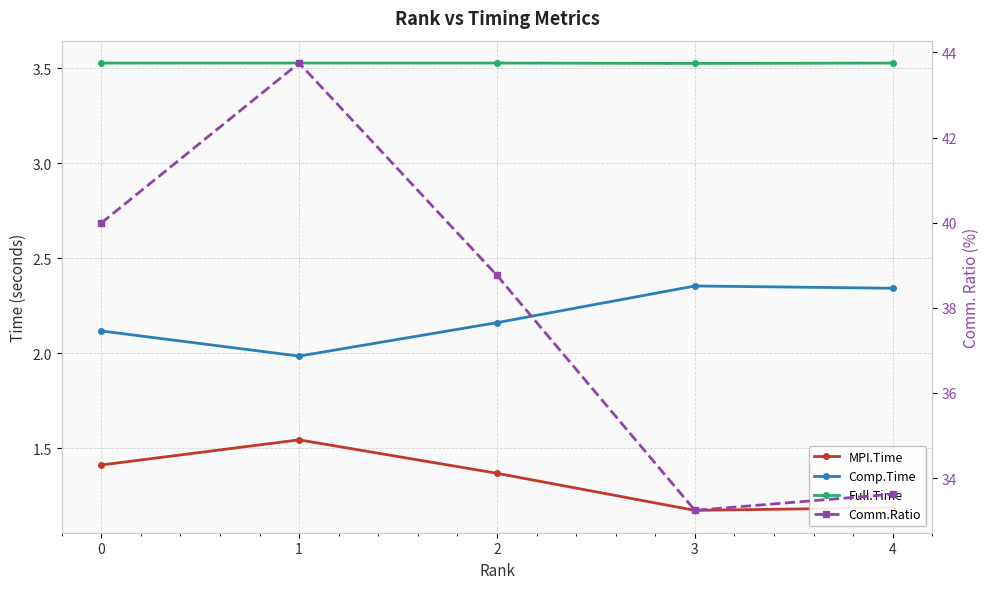

At which category is the sum across all series the highest?

1